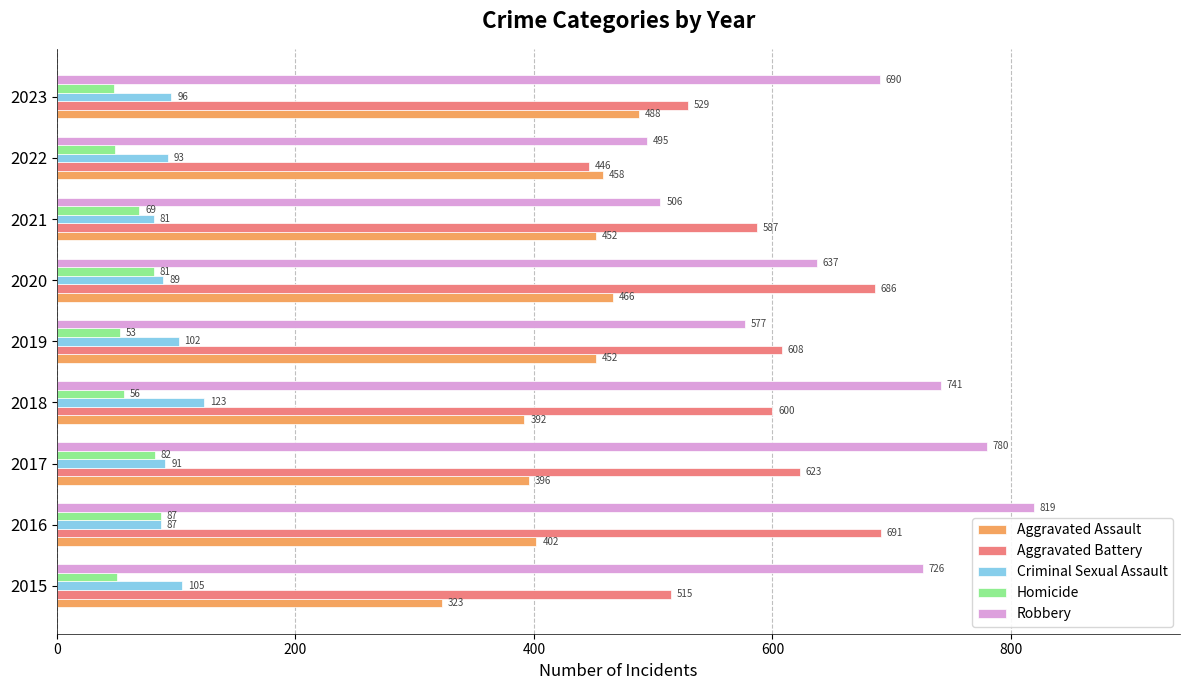

What is the sum of all Homicide values?

575